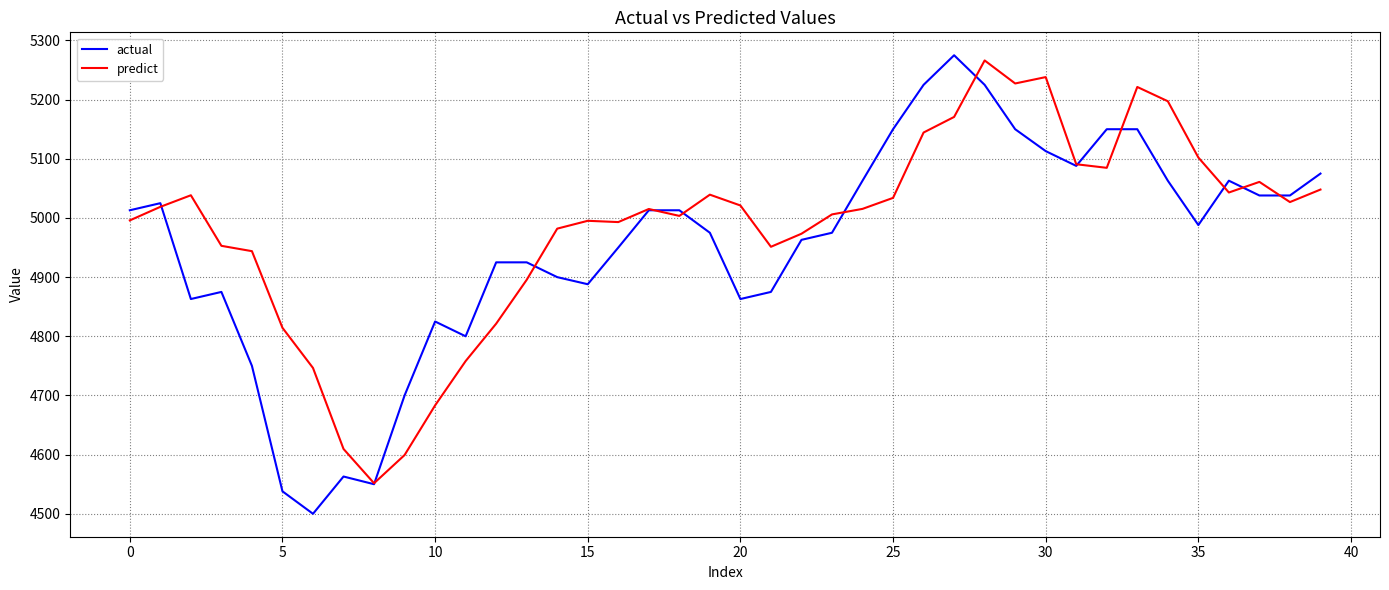

Rank the series by their maximum value, from highest to lowest.

actual, predict